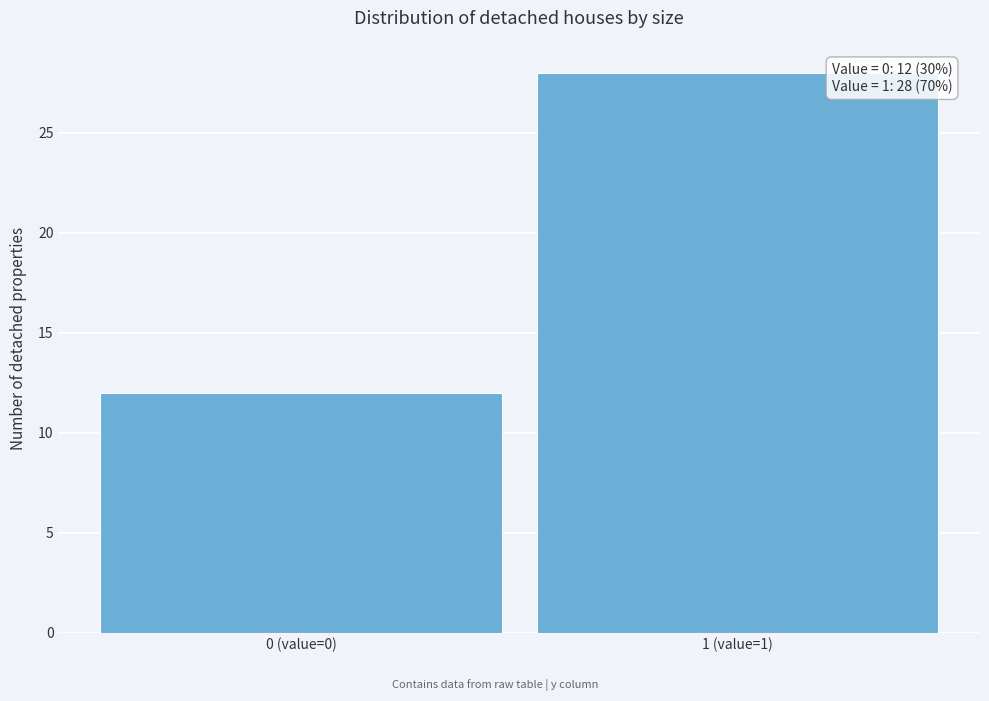

Reading left to right, transcribe all the data shown in this chart.

0 (value=0)=12	1 (value=1)=28